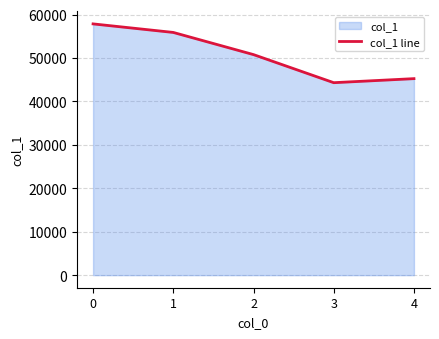

Does the chart display data point markers on the line(s)?

No